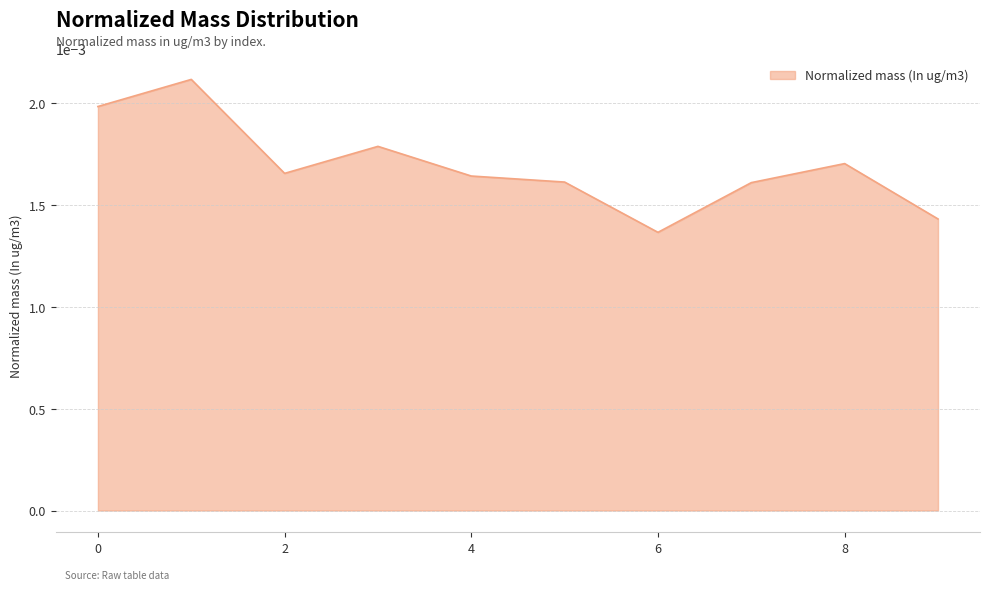

Count the values in the range 0 to 1.

10